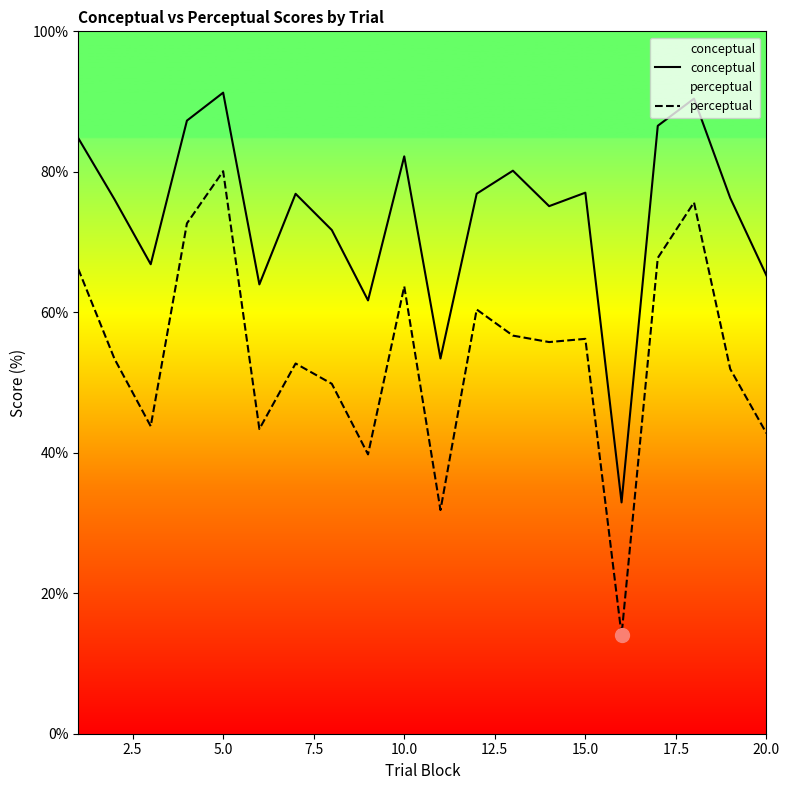

What is the total value across all series at 5.0?

171.4